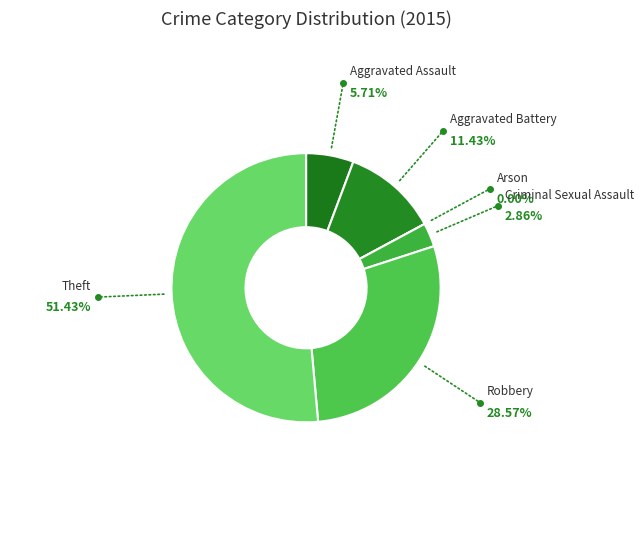

What is the largest slice in the pie chart?

Theft